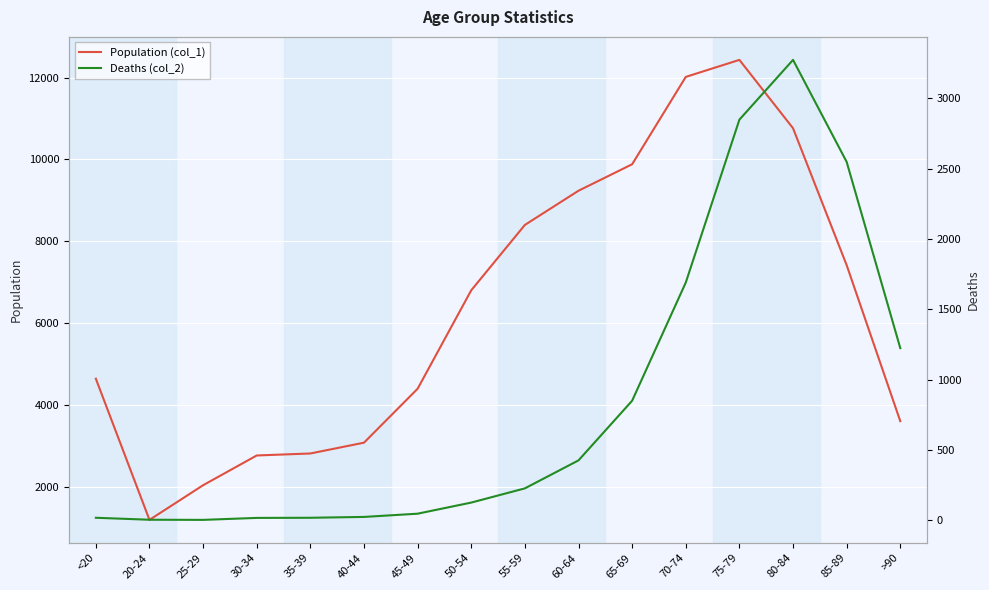

Is the value of Population (col_1) at 20-24 greater than the value of Deaths (col_2) at 35-39?

Yes